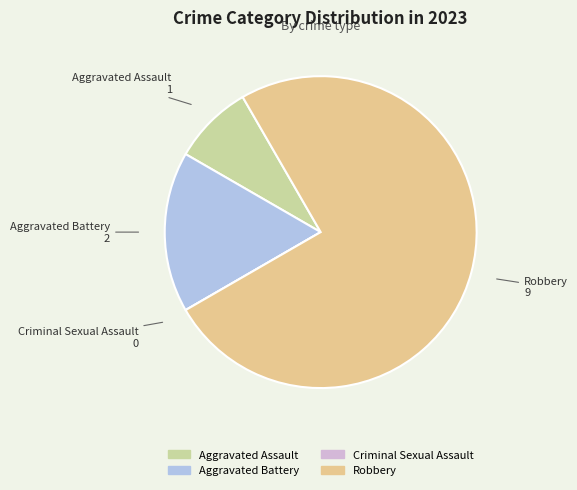

Does any single category account for the majority?

Yes